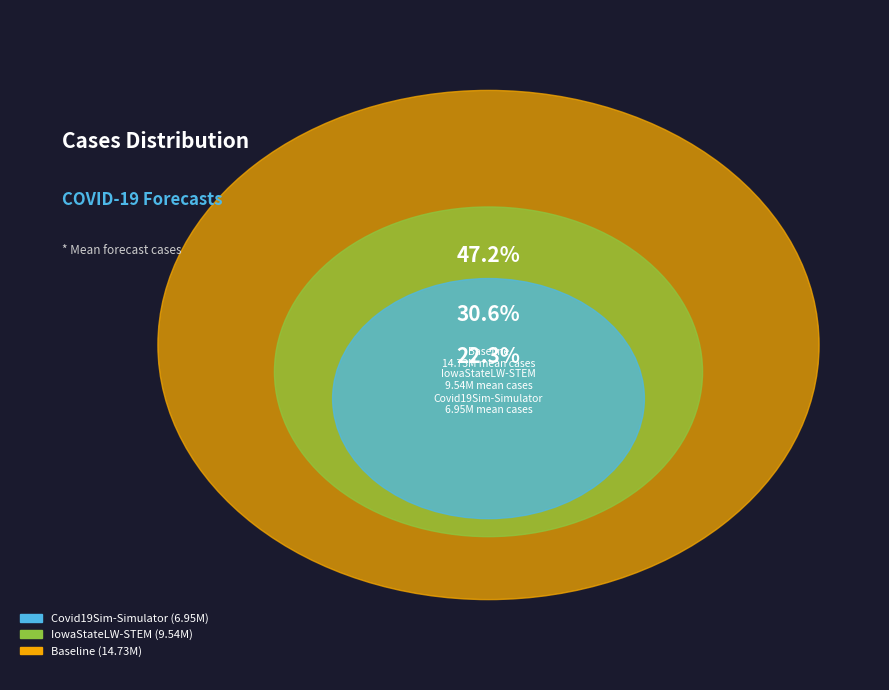

To the nearest percent, what is the average slice percentage?

33%